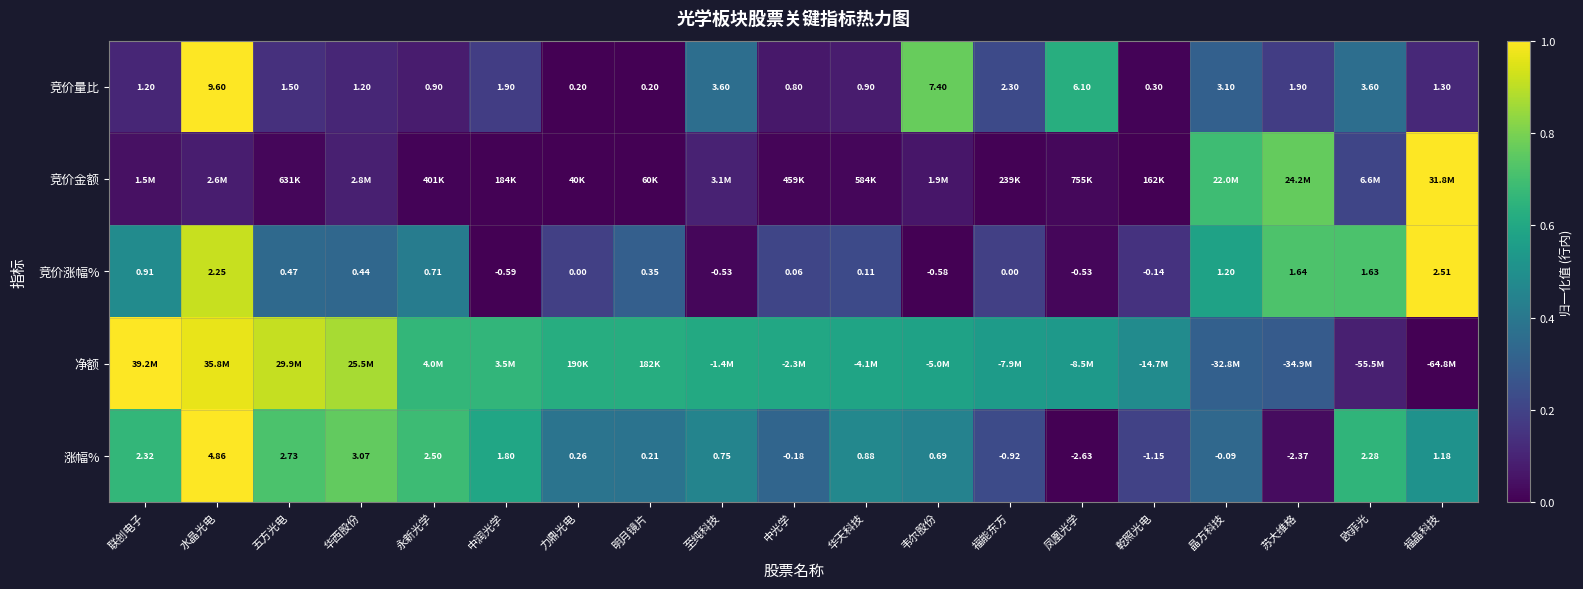

At which label is 涨幅% closest to 1?

华天科技